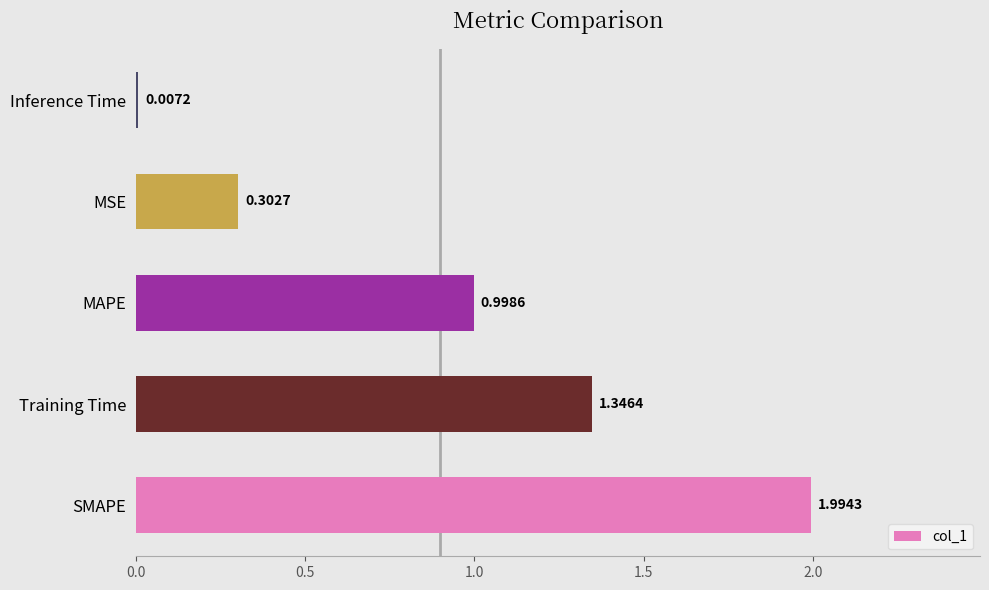

Where is the data nearest to the value 1?

MAPE